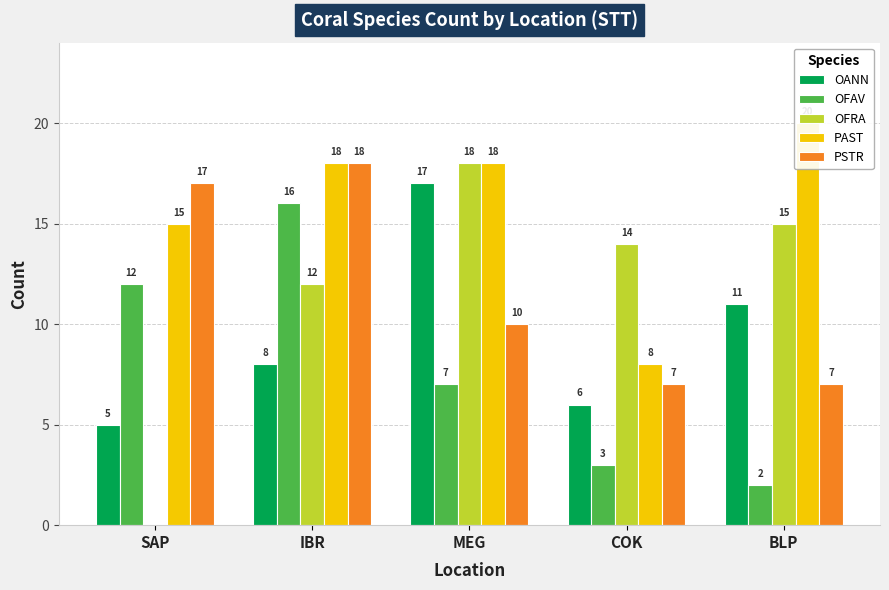

Reading left to right, transcribe all the data shown in this chart.

OANN: 5	8	17	6	11
OFAV: 12	16	7	3	2
OFRA: 0	12	18	14	15
PAST: 15	18	18	8	20
PSTR: 17	18	10	7	7